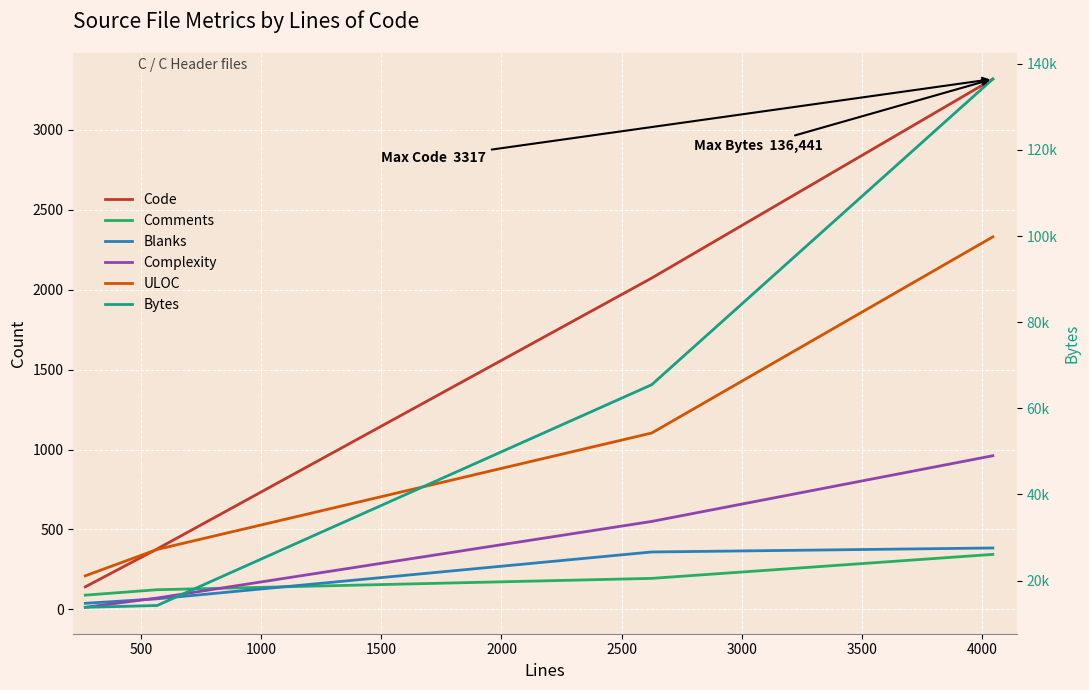

What are all the series names shown in the legend?

Code, Comments, Blanks, Complexity, ULOC, Bytes